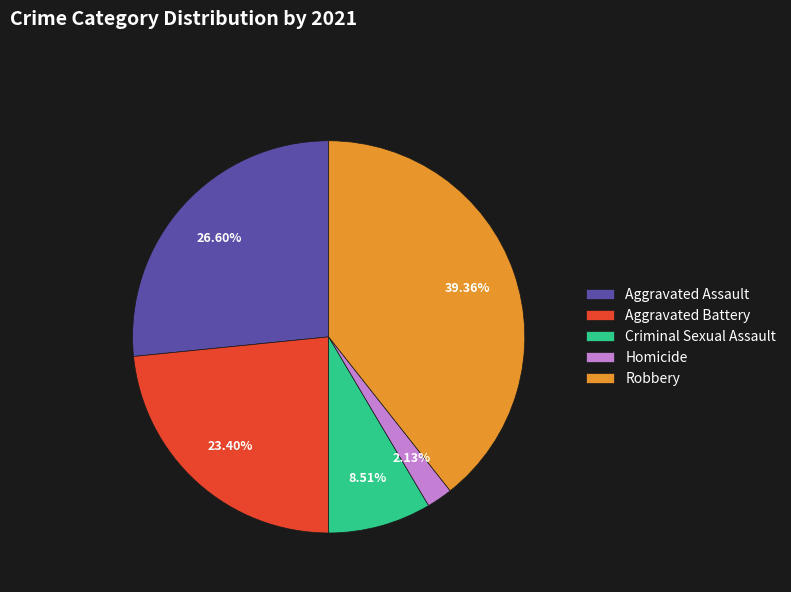

To the nearest percent, what is the difference between the largest and smallest slice percentages?

37%